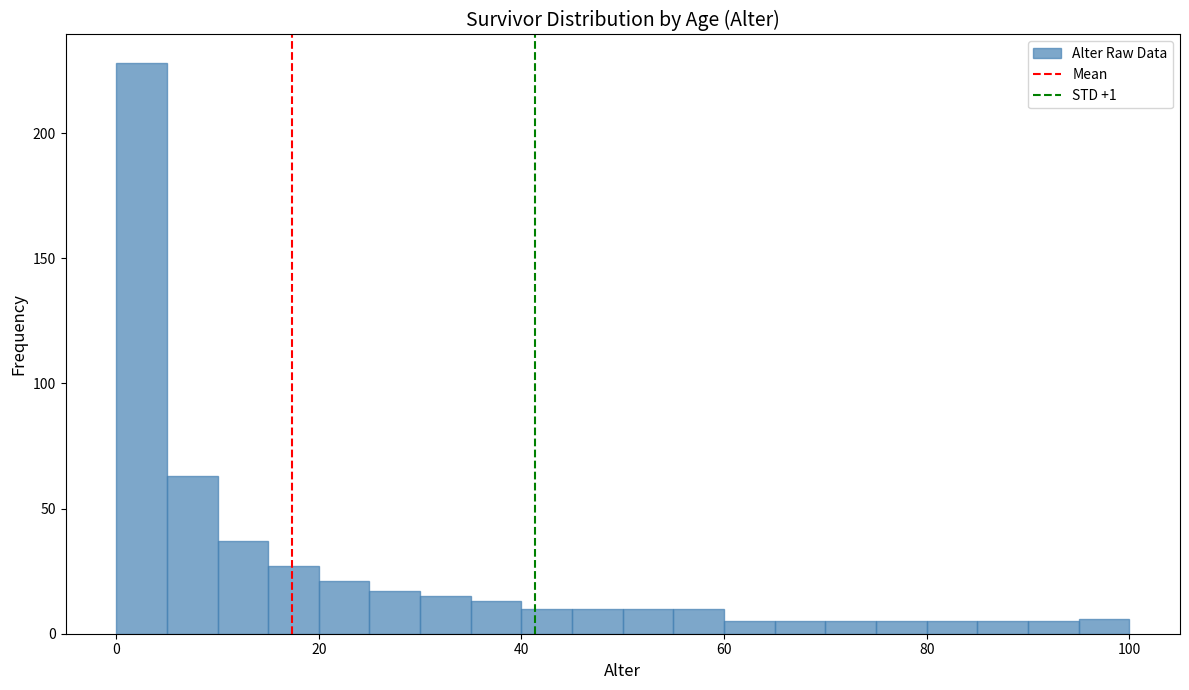

Around what value on the x-axis is the tallest bar? Give the approximate position of its centre, as read against the axis.

2